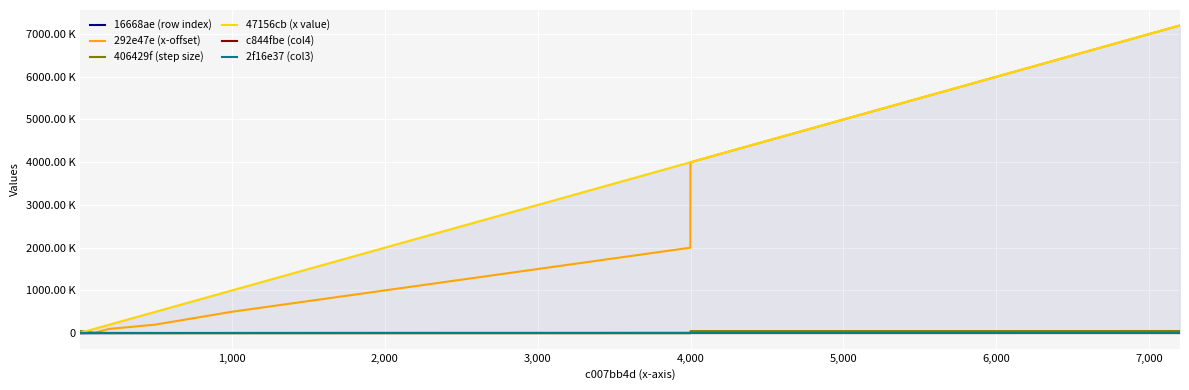

What is the value of the 16668ae (row index) point at the 39th from the left?

39